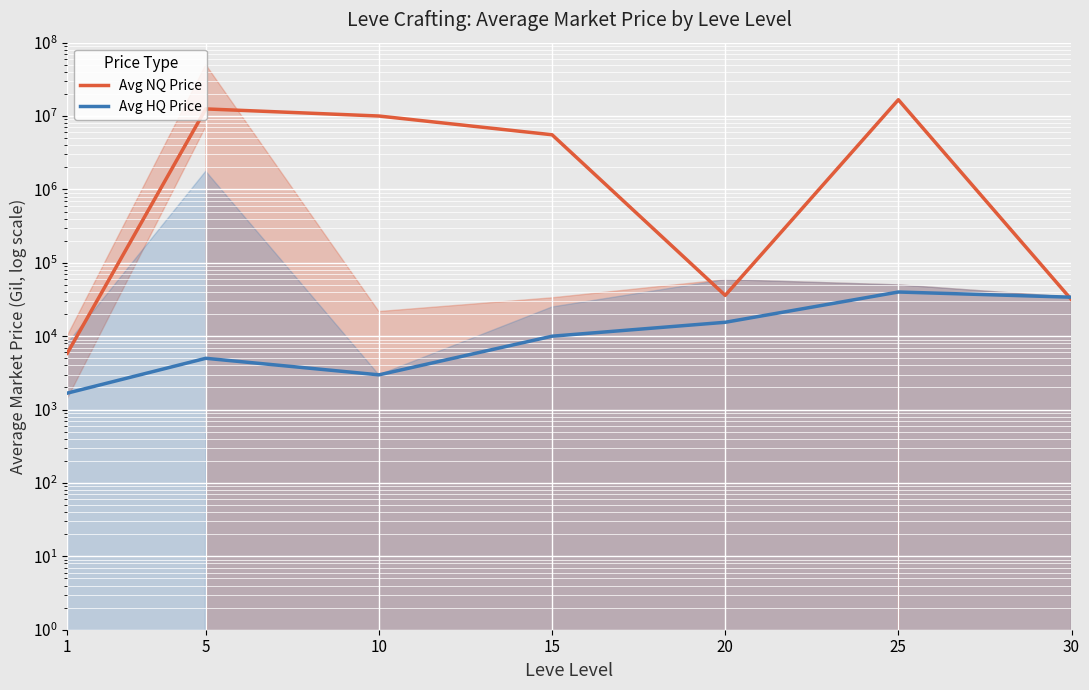

In Avg HQ Price, how many points are higher than both neighbors (excluding endpoints)?

2